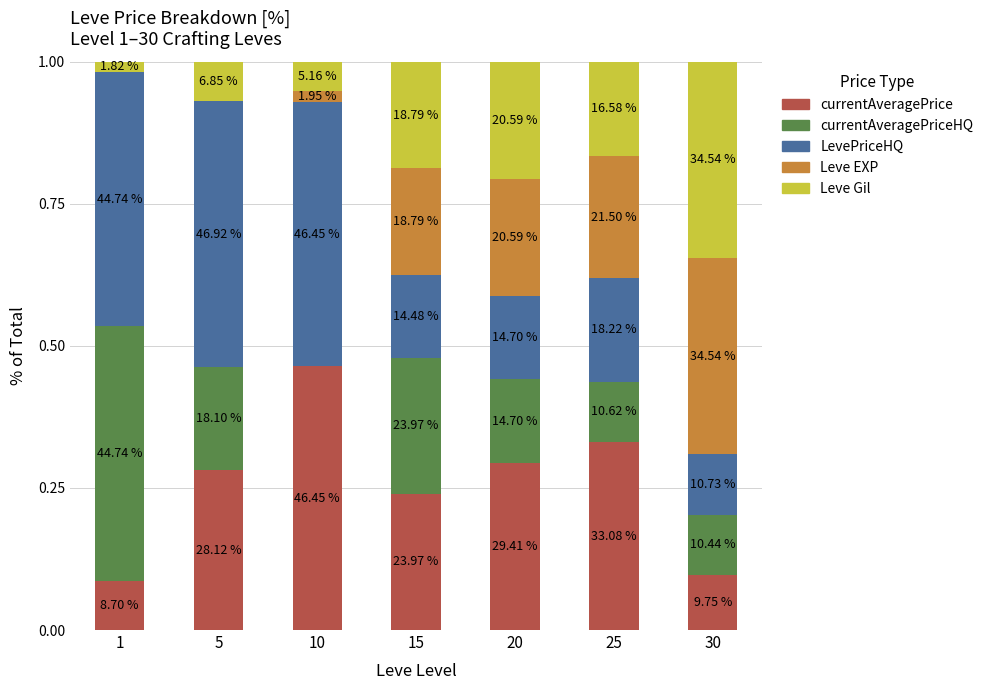

The value of Leve EXP at 15 is 0.0. True or false?

False